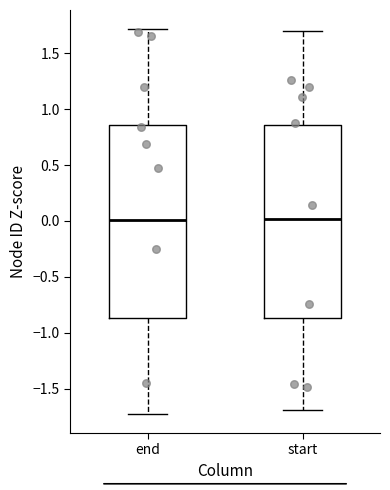

Reading left to right, read every box against the y-axis: the position of its median line, the range the box covers, and the ends of its whiskers. The values are not printed on the chart, so give them approximately, as read against the axis.

end: median 0.00, box -0.85 to 0.85, whiskers -1.75 to 1.70
start: median 0.00, box -0.85 to 0.85, whiskers -1.70 to 1.70